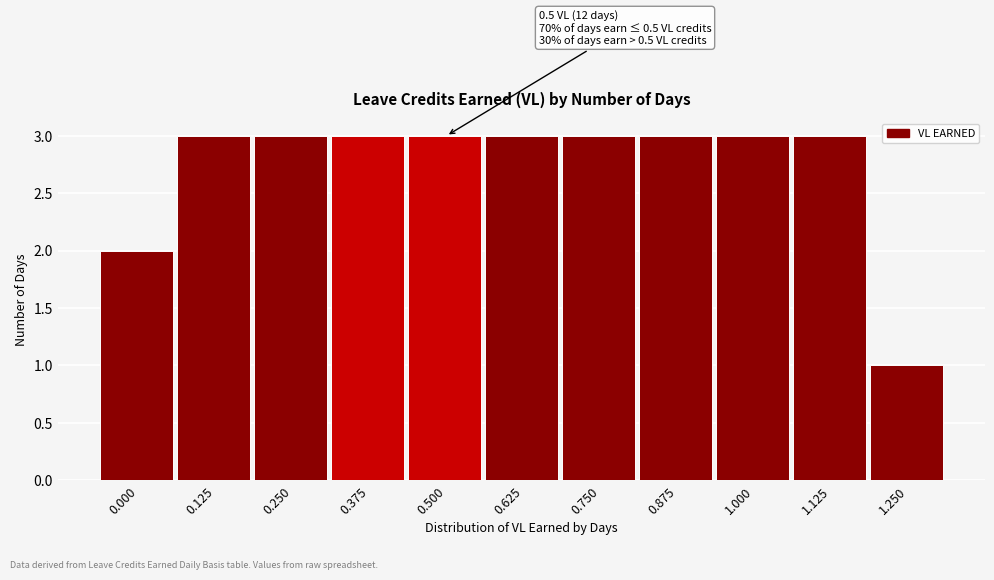

Reading right to left, list all the values displayed in this chart.

1.250=1	1.125=3	1.000=3	0.875=3	0.750=3	0.625=3	0.500=3	0.375=3	0.250=3	0.125=3	0.000=2